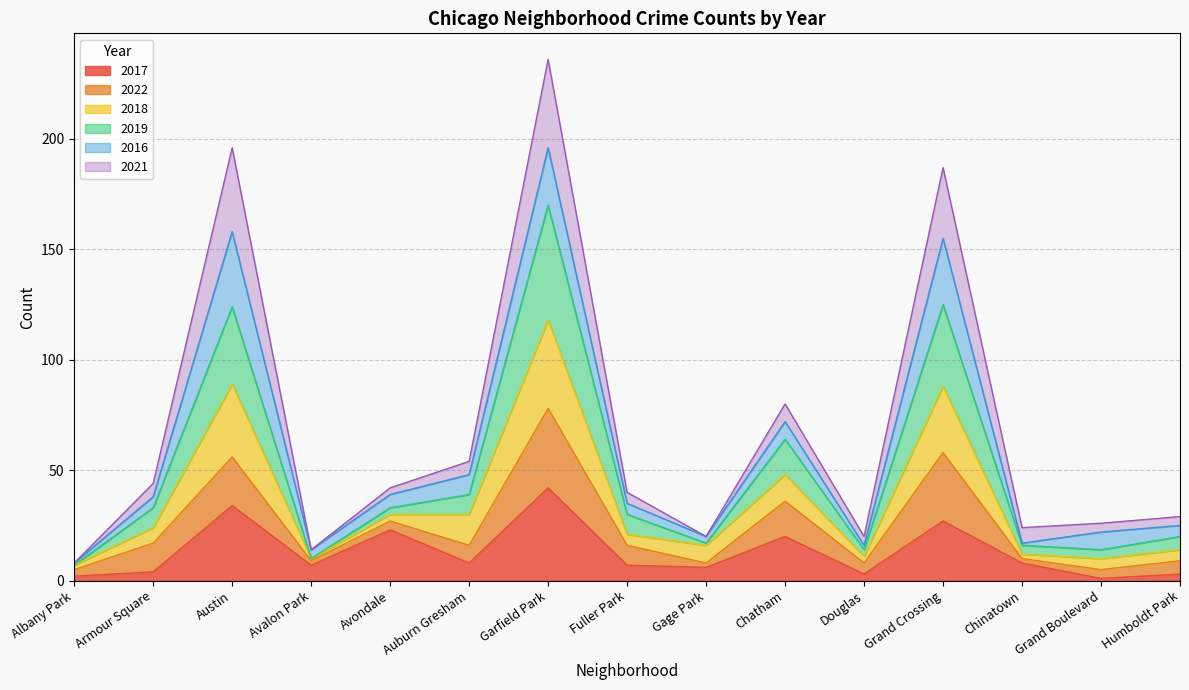

The value of 2017 at Austin is 34. True or false?

True